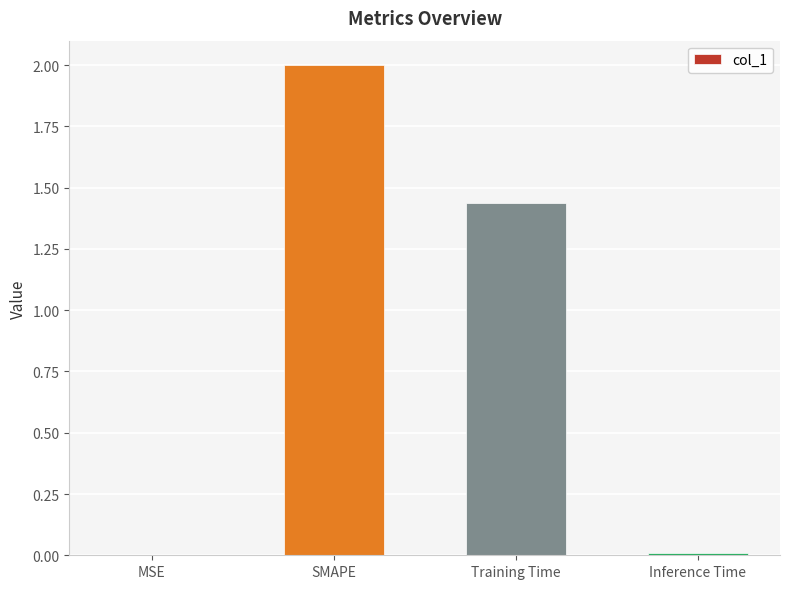

Does the chart contain stacked bars?

No